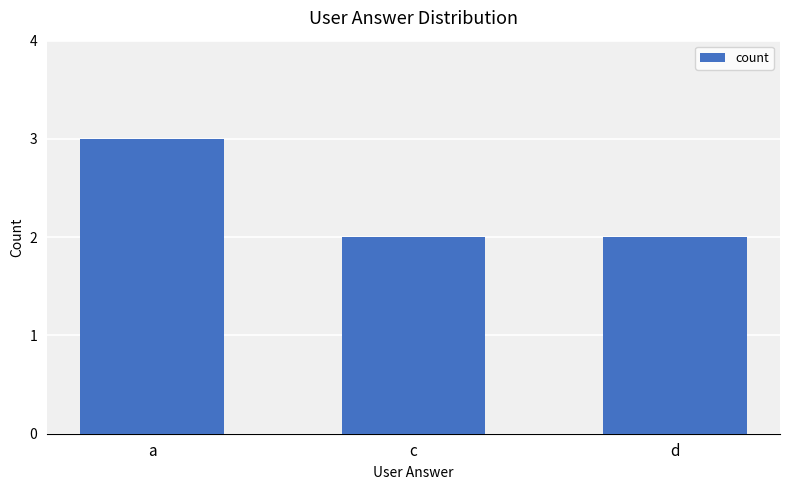

Reading left to right, what are all the values shown in this chart?

3	2	2